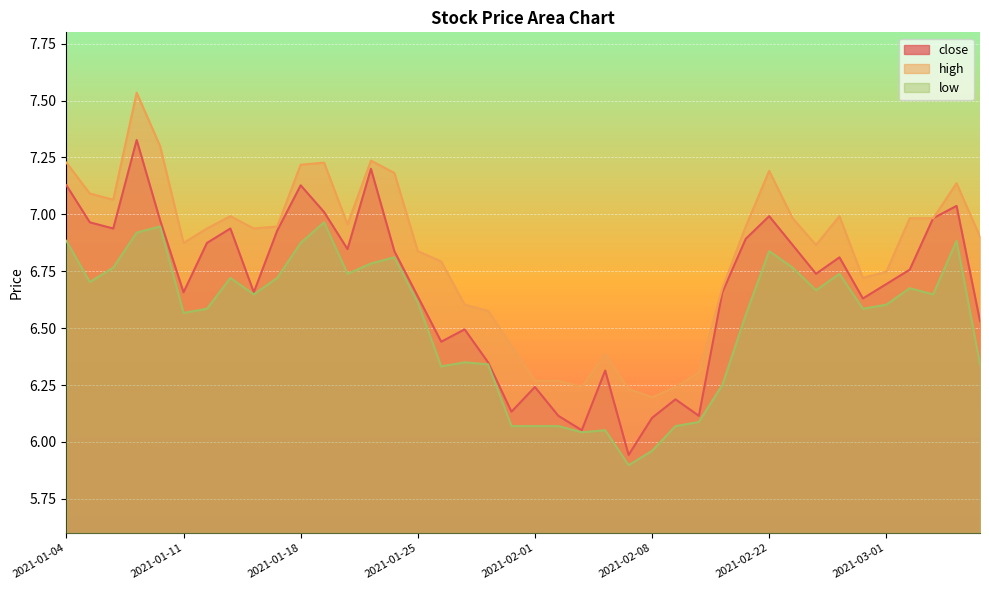

True or false: high and close cross at least once.

False